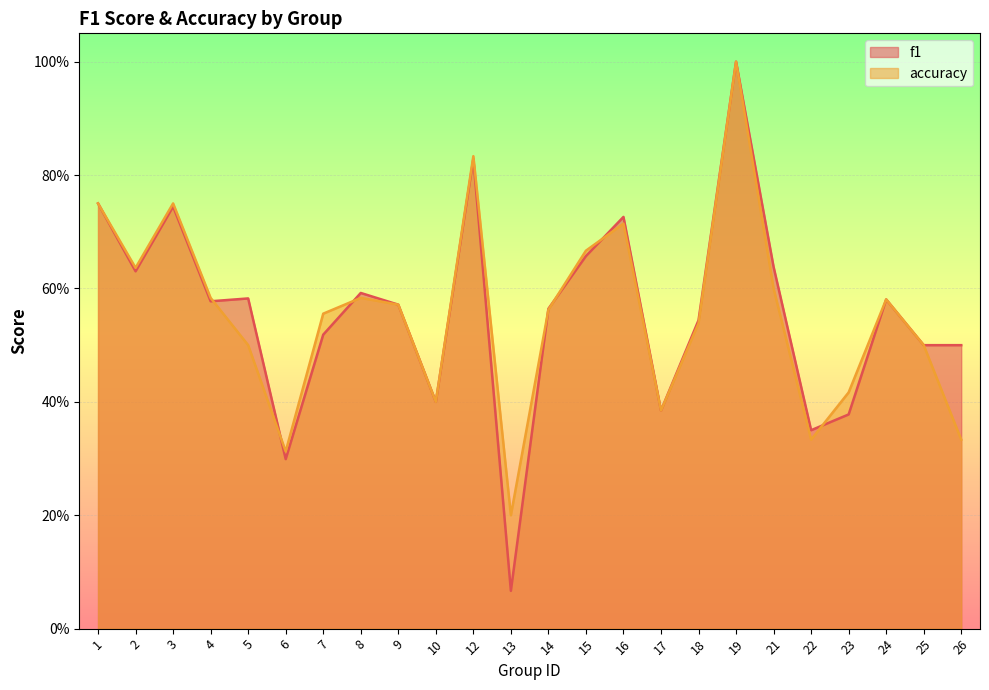

At which category is the sum across all series the highest?

19